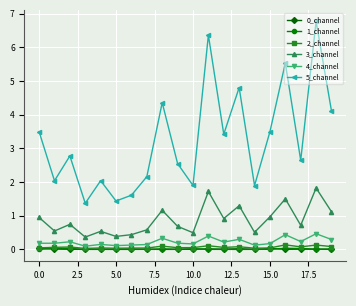

True or false: 2_channel and 5_channel intersect in this chart.

False